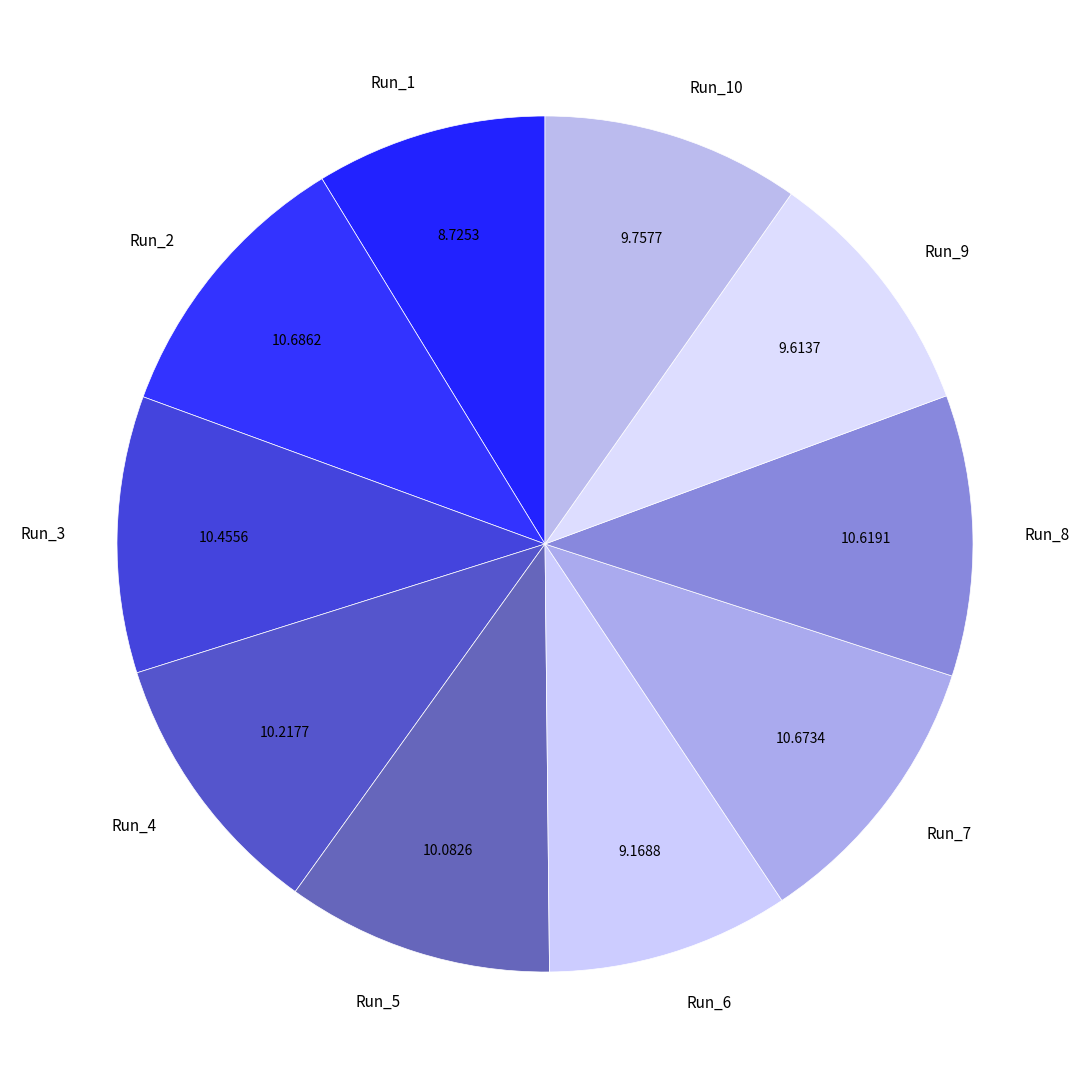

Is Run_7 the majority of the pie?

No